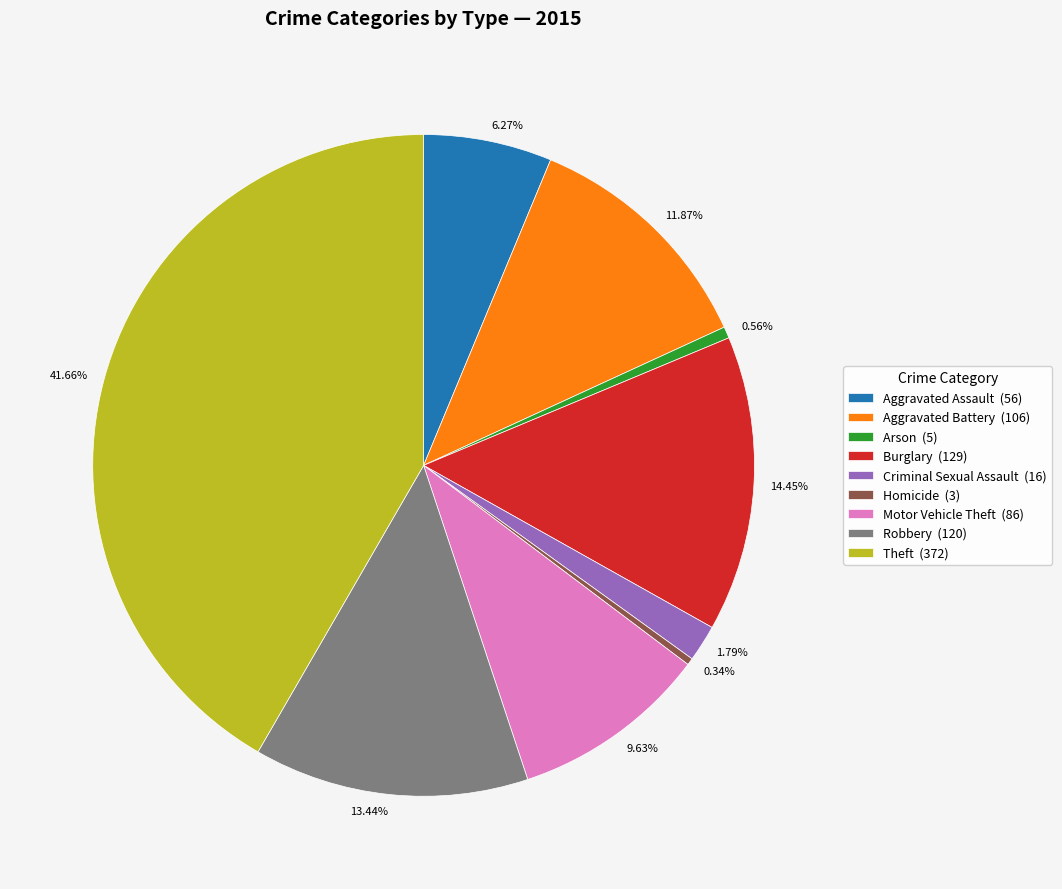

How many slices are in this pie chart?

9